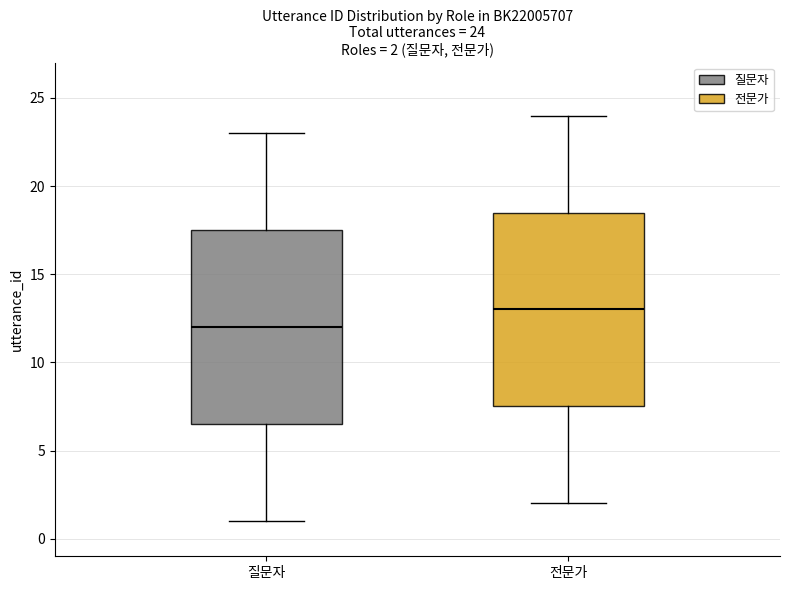

Which box's median line is the lowest?

질문자